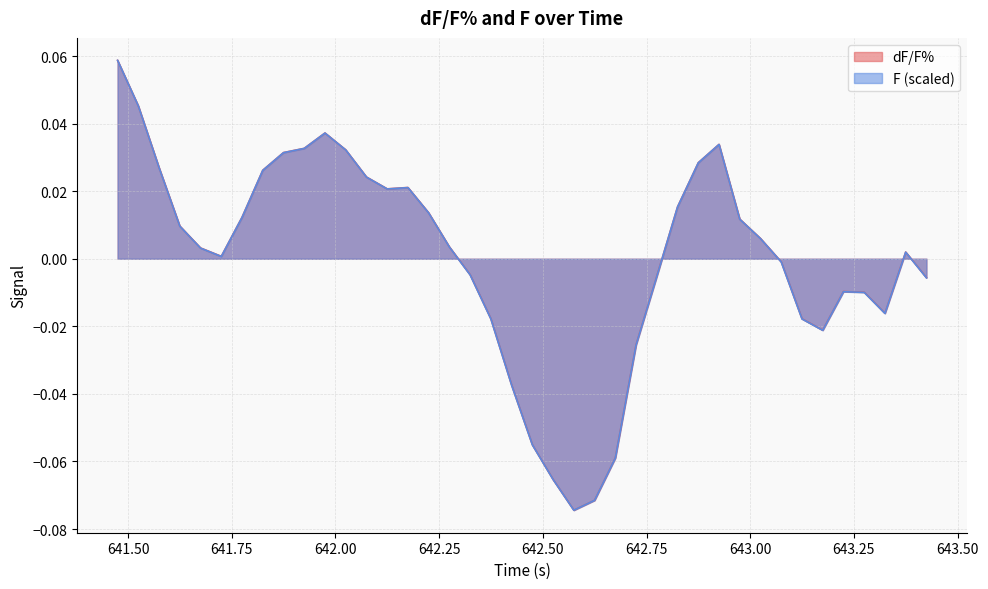

Is it true that dF/F% equals 0.0 at 641.75?

True